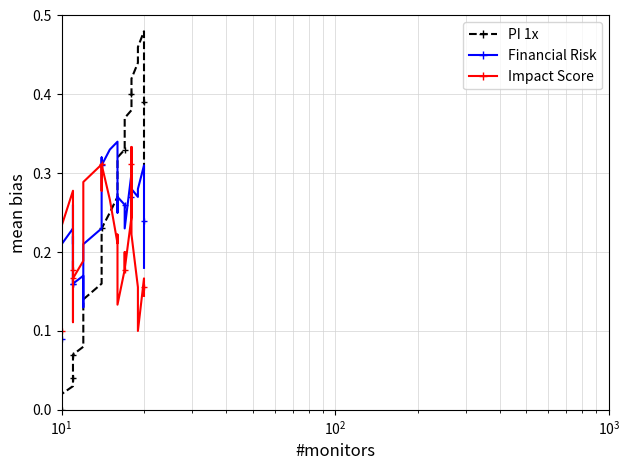

What is the difference between the second highest and minimum values in the Financial Risk series?

0.2